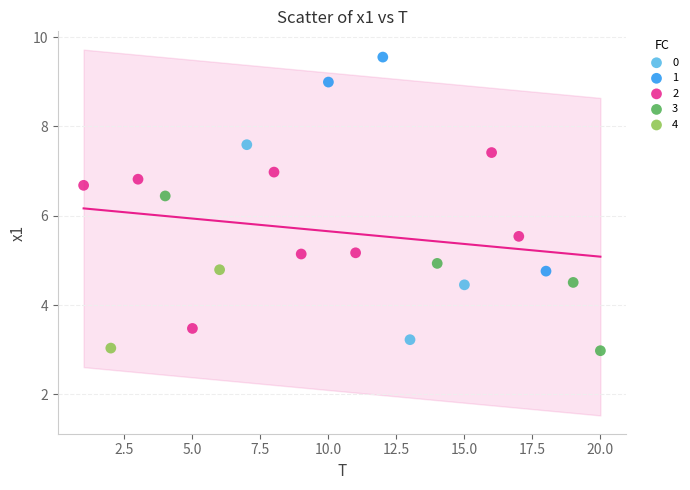

What are all the series names shown in the legend?

0, 1, 2, 3, 4